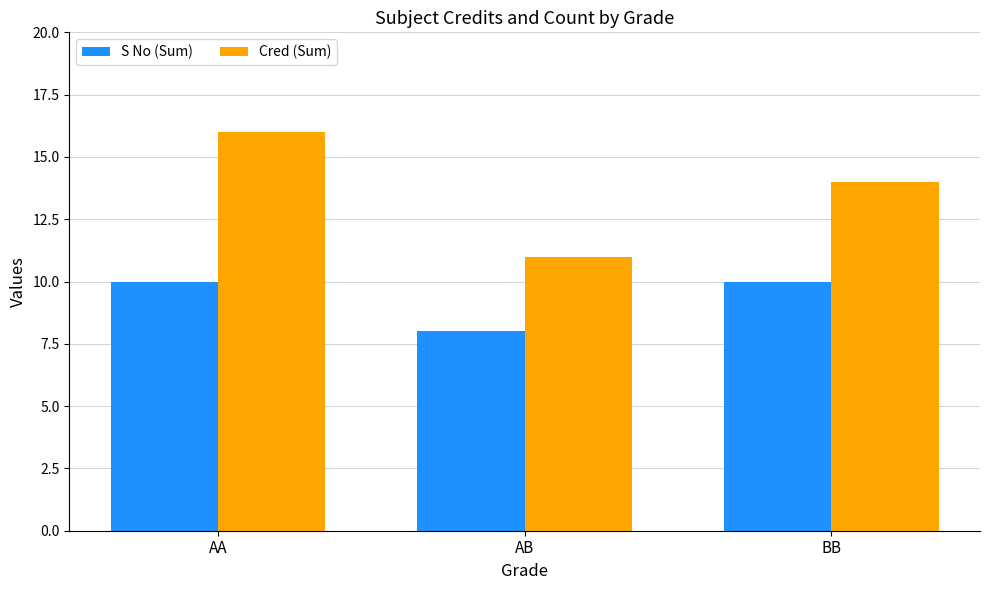

How many values in the Cred (Sum) series are below 14?

1